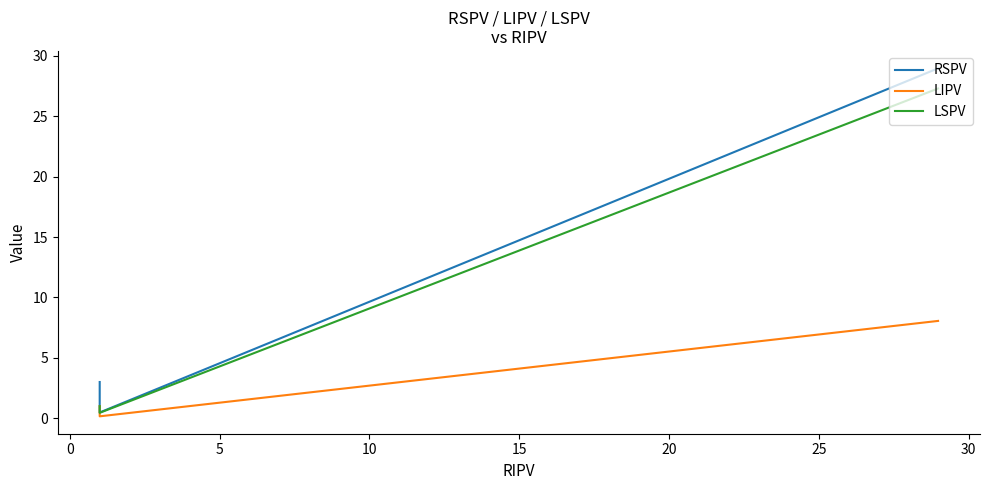

Does the chart display data point markers on the line(s)?

No